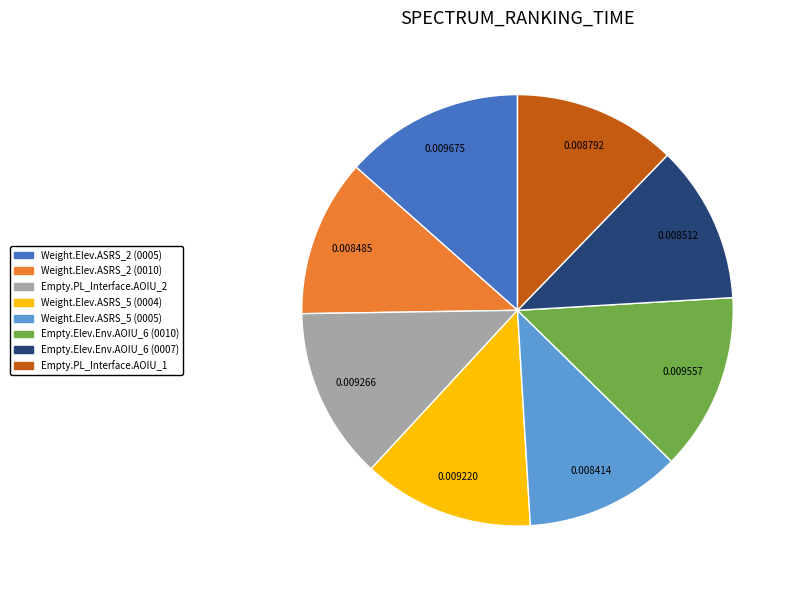

How many slices are in this pie chart?

8